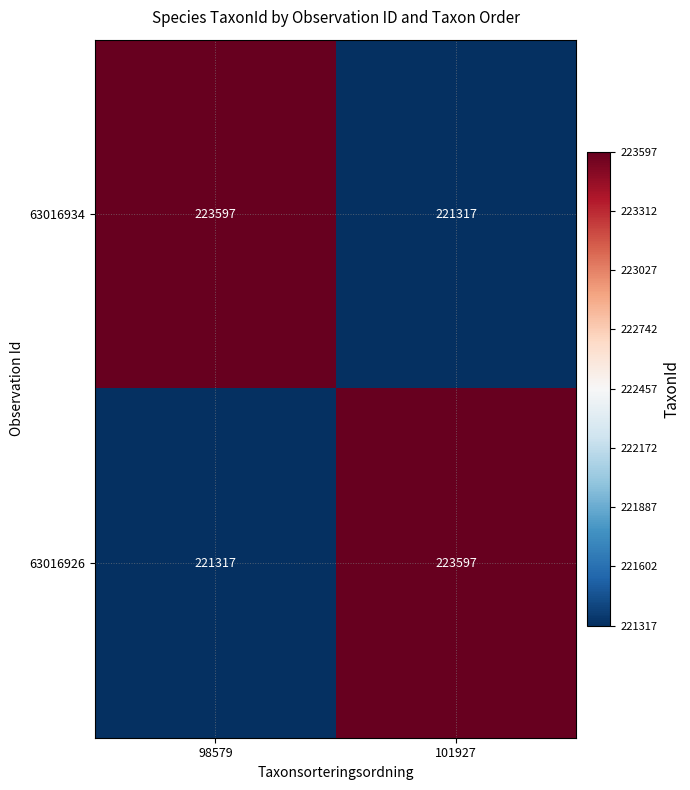

Reading left to right, extract all data points from this chart.

63016934: 223597	221317
63016926: 221317	223597